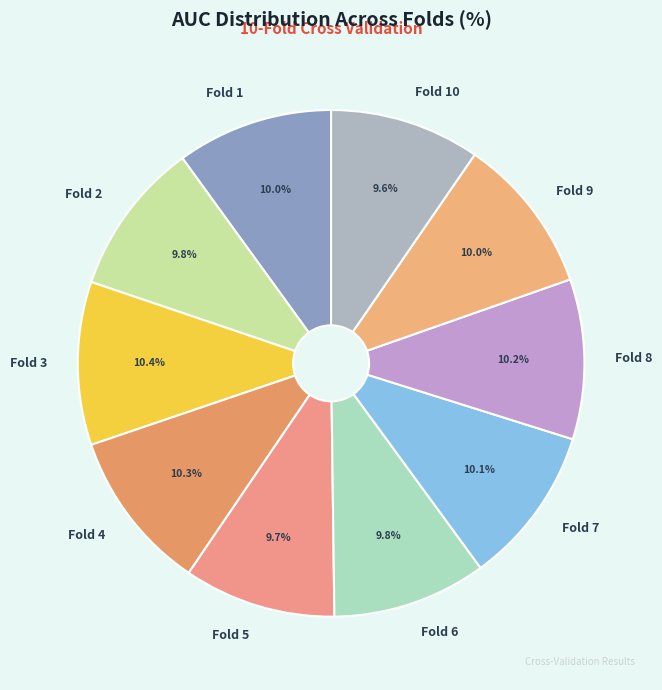

Is there a majority slice in this chart?

No